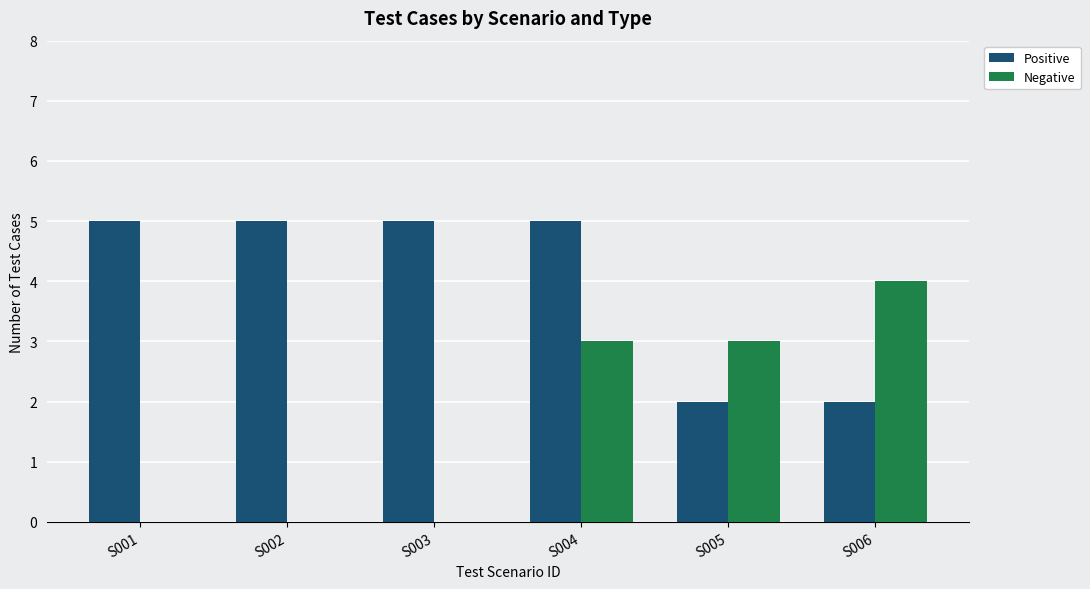

Count the number of data series in this chart.

2